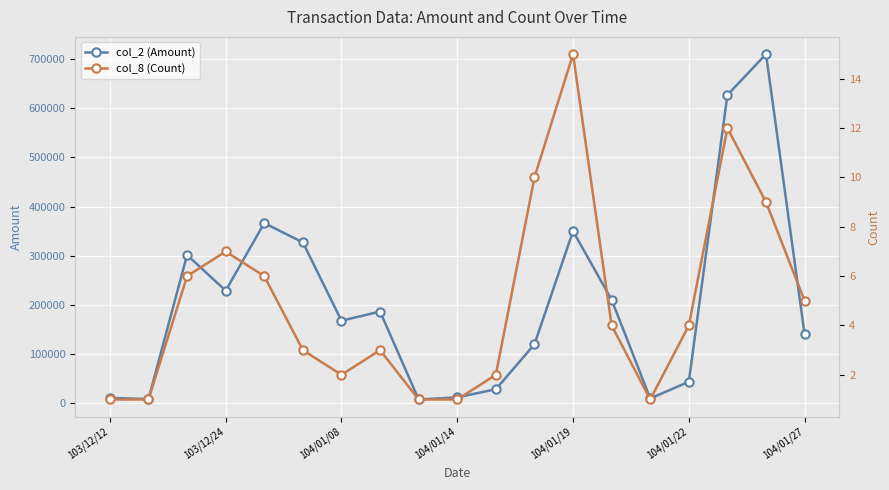

What is the difference between the col_8 (Count) values at 14 and 16?

11